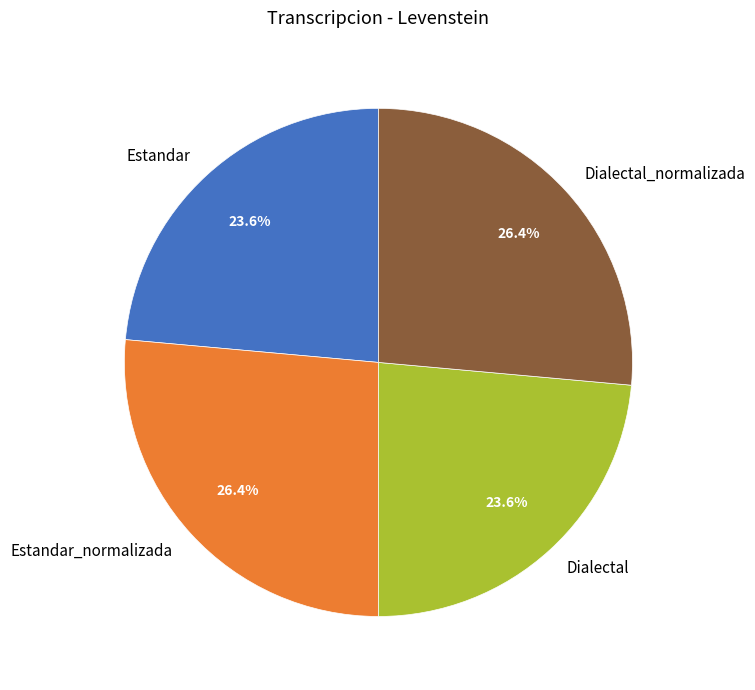

To the nearest percent, what is the combined percentage of Estandar_normalizada and Estandar?

50%